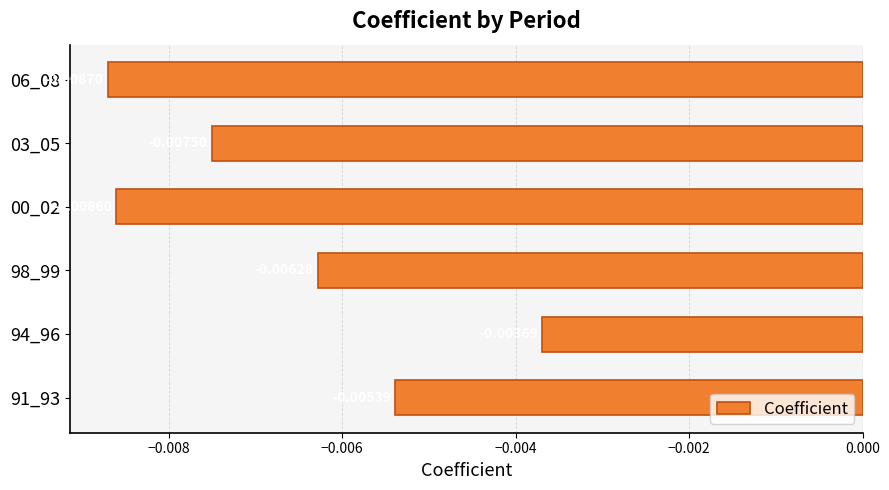

Between 06_08 and 91_93, which is larger?

91_93